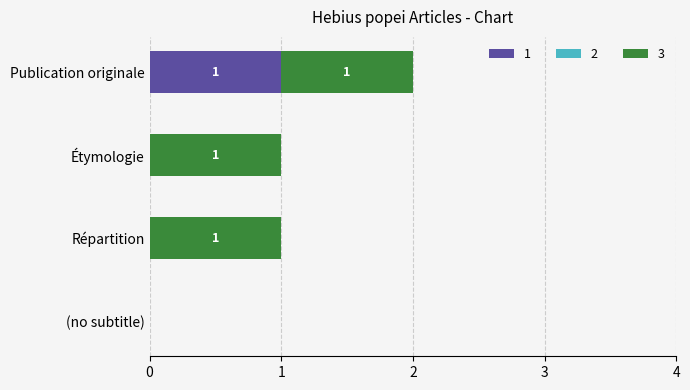

At which category is the sum across all series the highest?

Publication originale